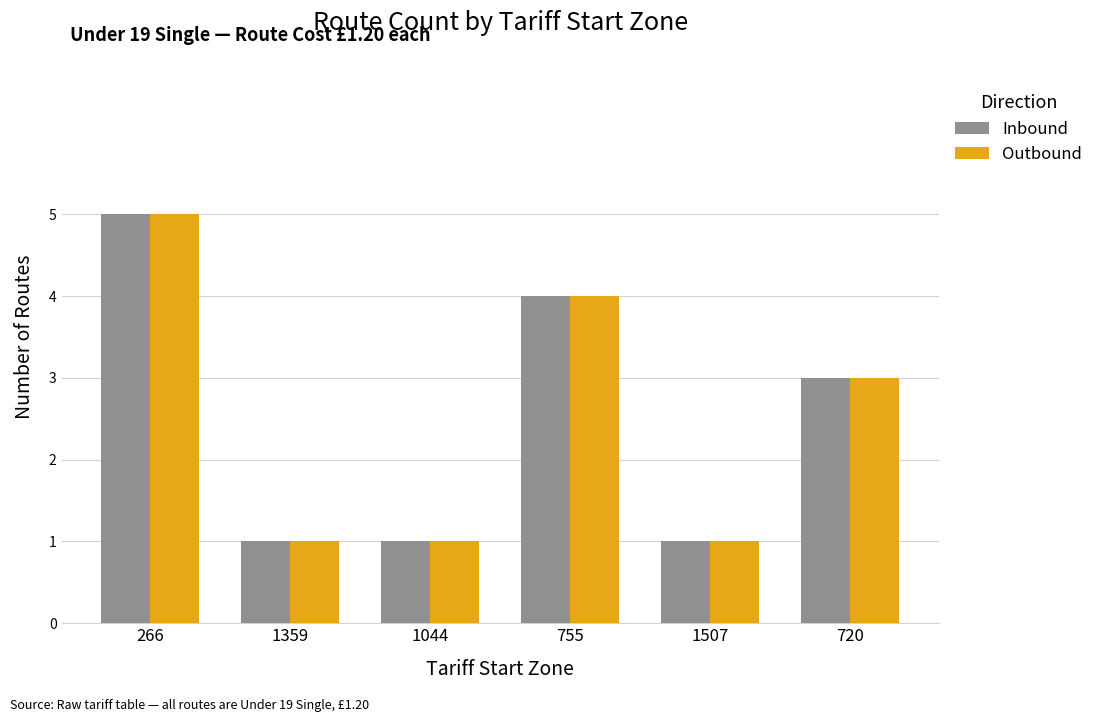

Reading right to left, extract all data points from this chart.

Inbound: 3	1	4	1	1	5
Outbound: 3	1	4	1	1	5